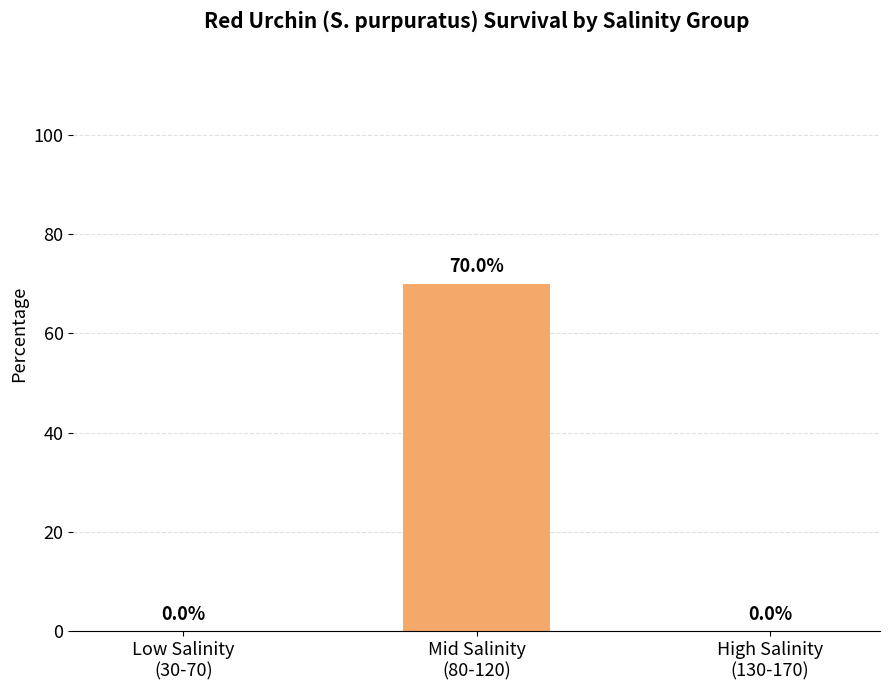

What is the greatest value displayed?

70